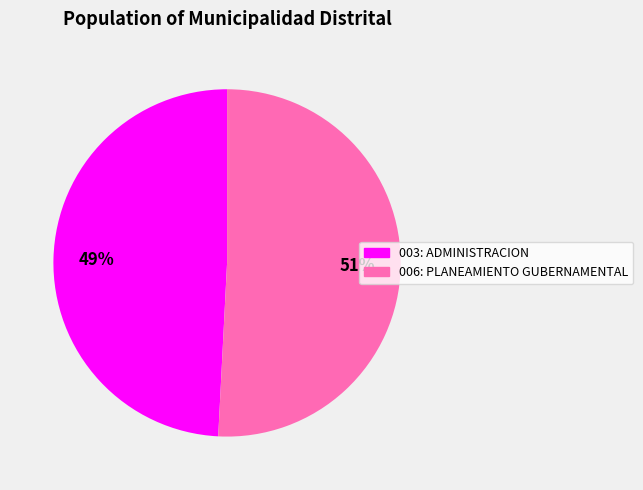

To the nearest percent, what is the average slice percentage?

50%